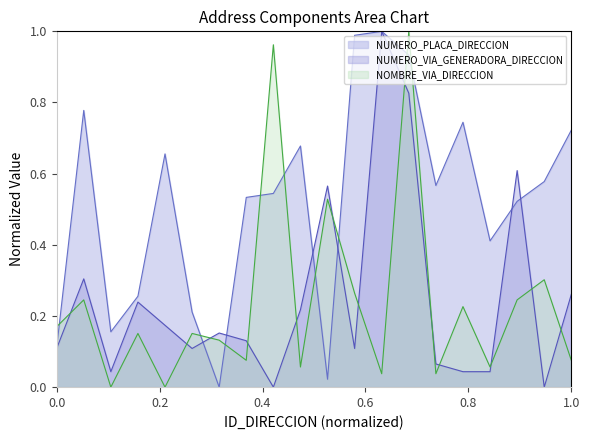

Which series has the largest total across all categories?

NUMERO_PLACA_DIRECCION